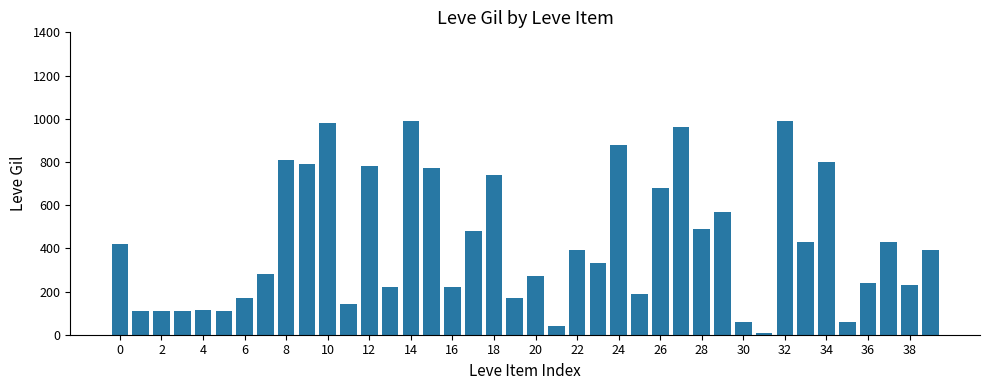

What is the maximum value shown in the chart?

990